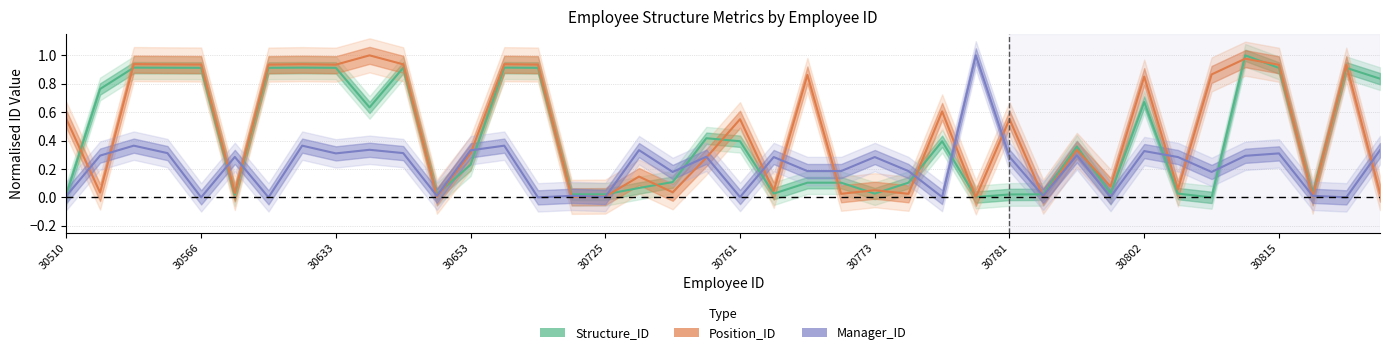

The value of Structure_ID at 30805 is 0.0. True or false?

True